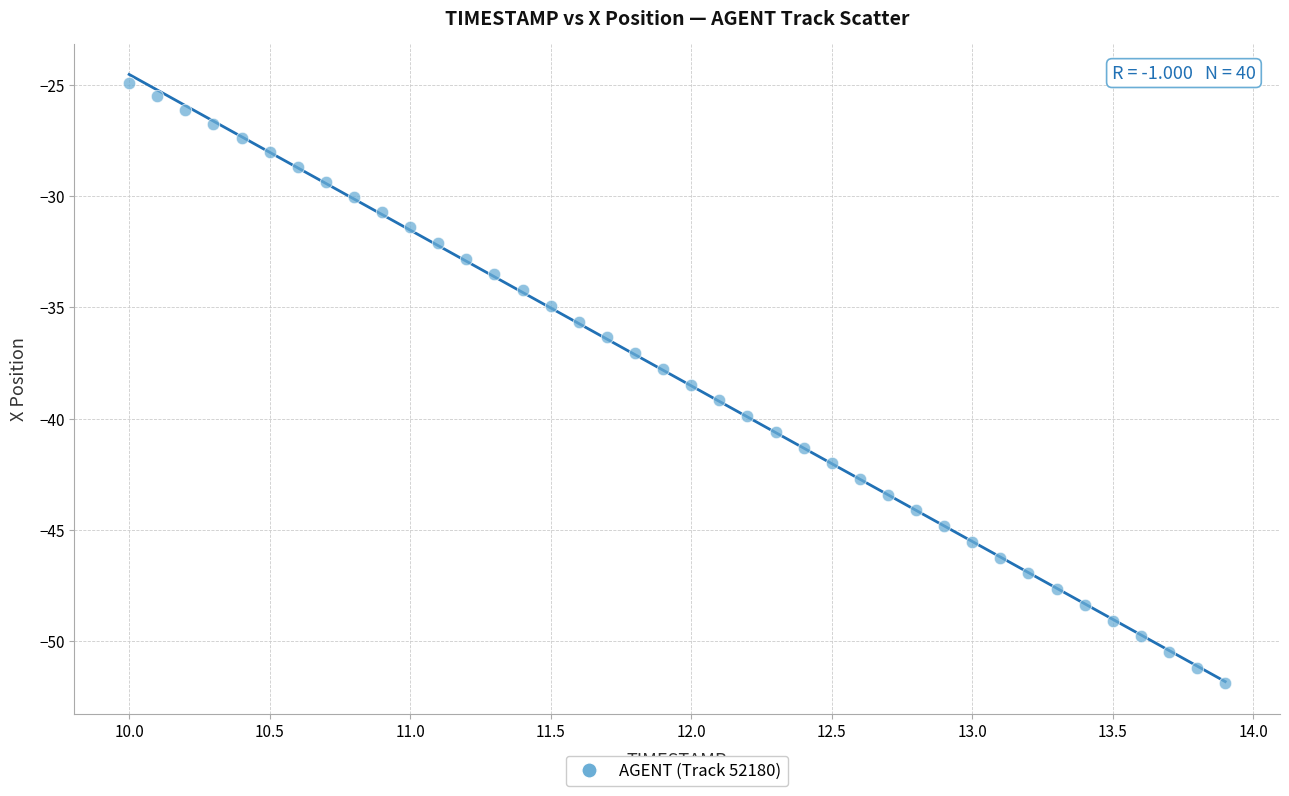

What is the range of X values (max minus min)?

3.9